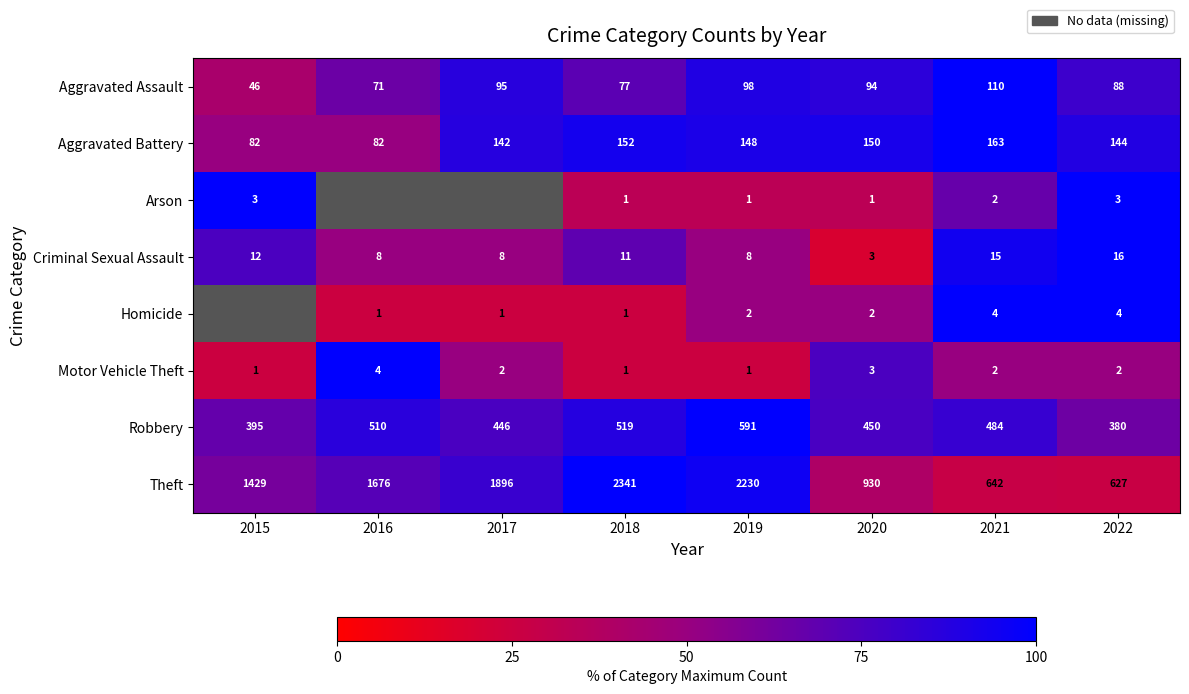

Which series changed the most between 2021 and 2022?

Robbery